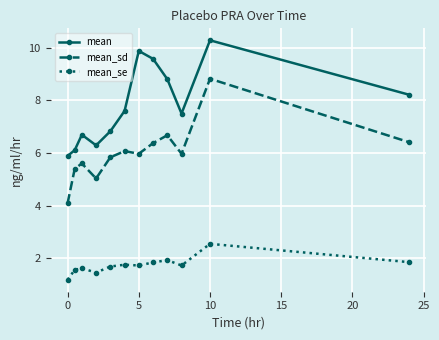

At how many categories does at least one series exceed 10?

1